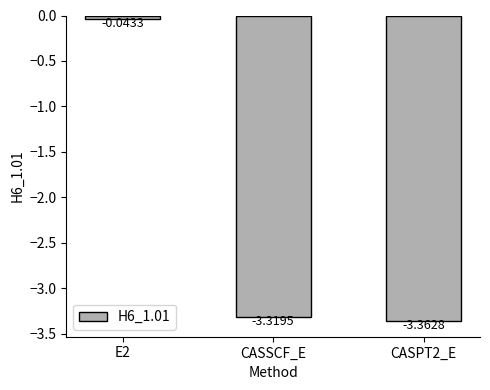

Which label corresponds to the smallest value in the chart?

CASPT2_E